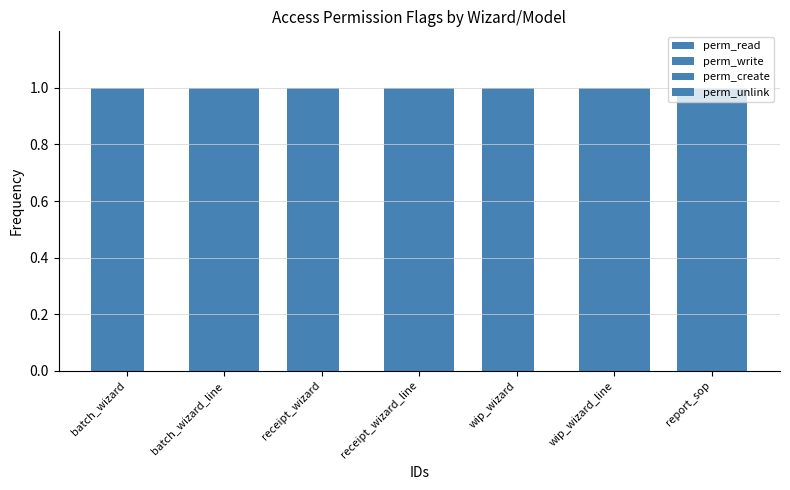

Which has a higher value, report_sop or receipt_wizard?

report_sop